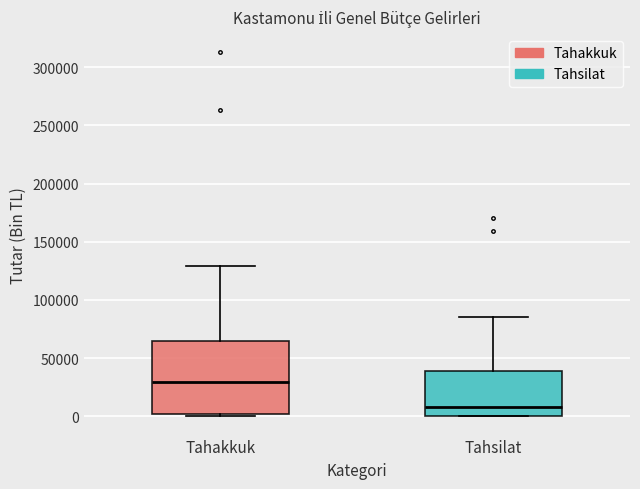

Which box is the tallest, from its lower edge to its upper edge?

Tahakkuk